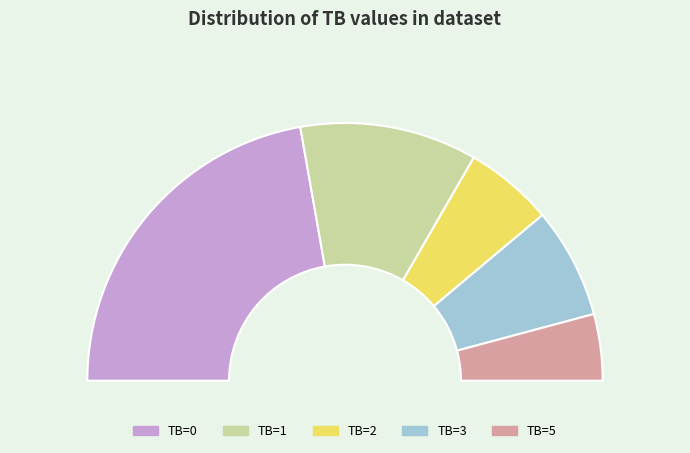

Rank the categories by value from lowest to highest.

5, 2, 3, 1, 0